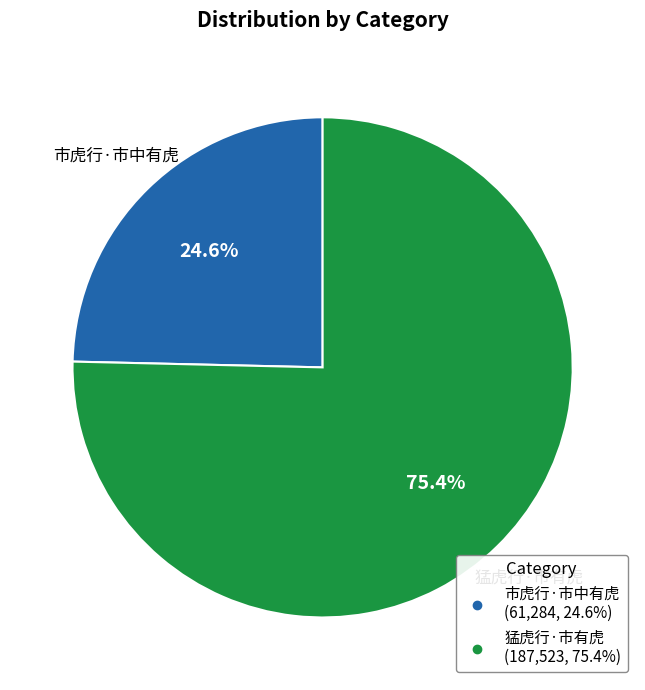

What is the largest slice in the pie chart?

猛虎行·市有虎